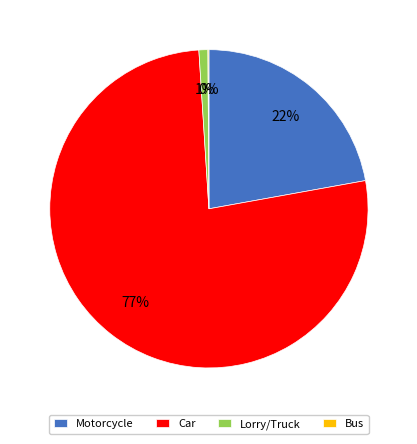

What is the largest slice in the pie chart?

Car